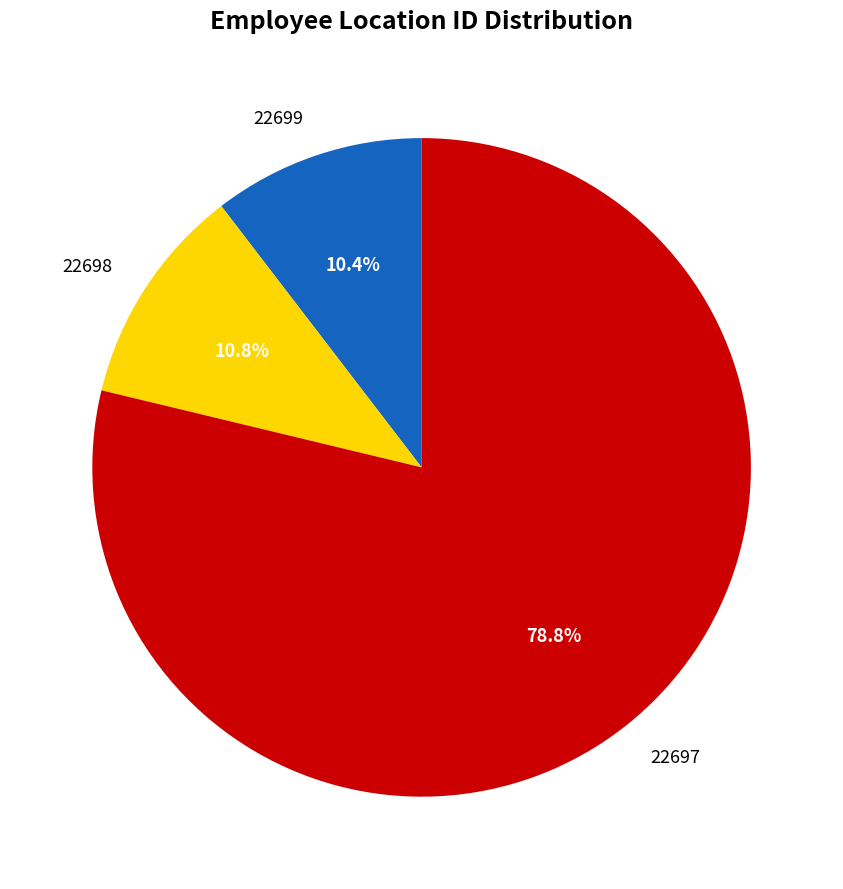

Between 22697 and 22699, which is larger?

22697